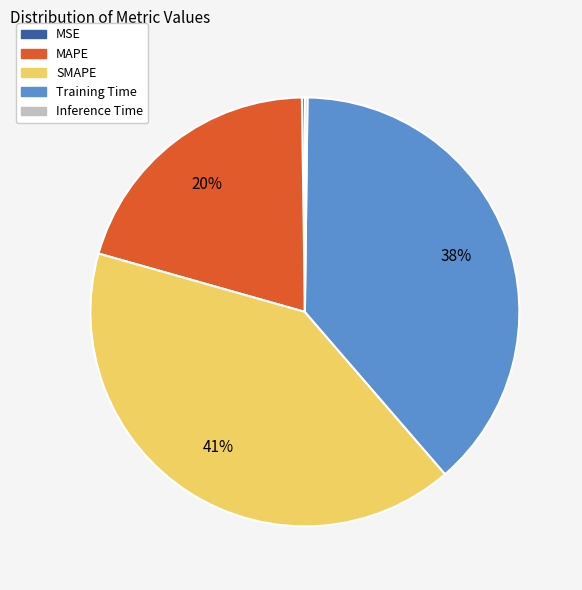

Is it true that SMAPE is 31% of the pie?

False